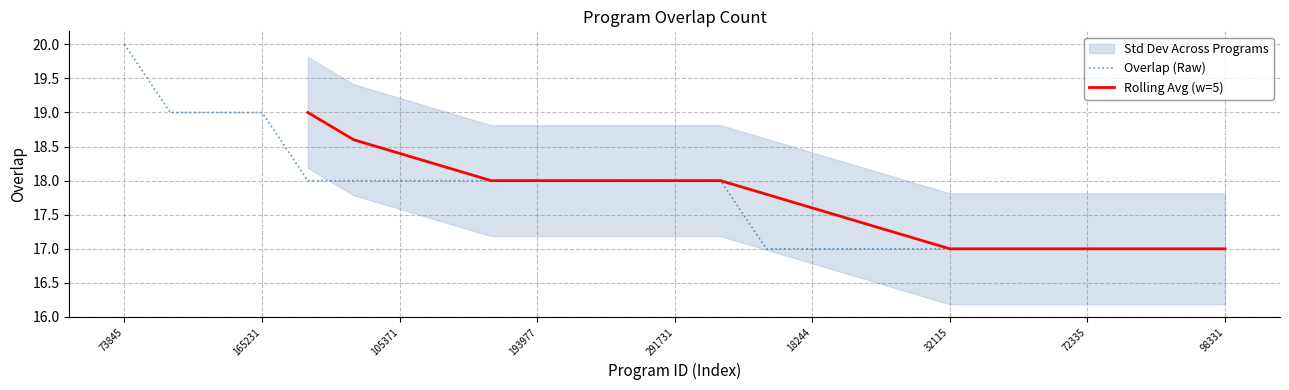

What is the change in value from 73845 to 140765?

-2